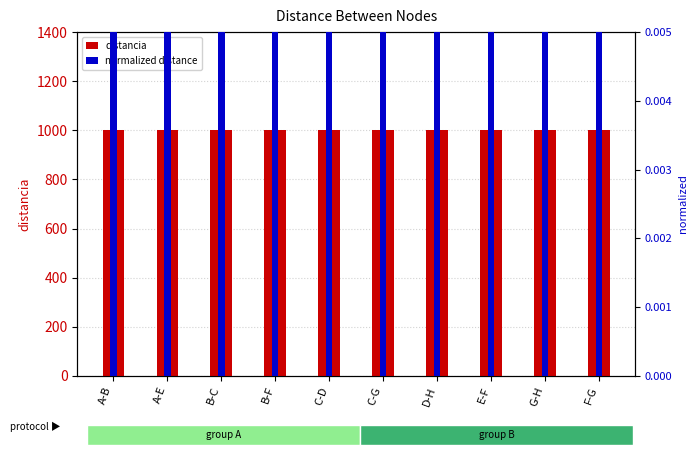

The value of distancia at C-D is 1697. True or false?

False